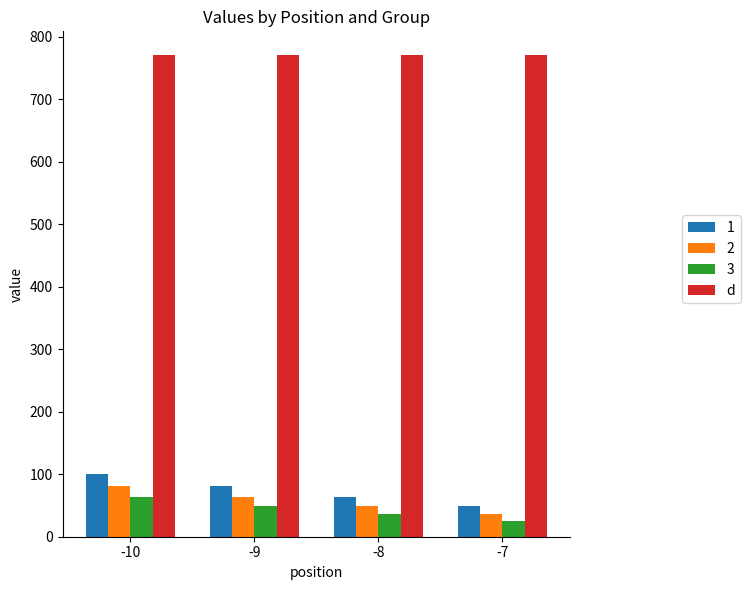

At which category is the sum across all series the highest?

-10